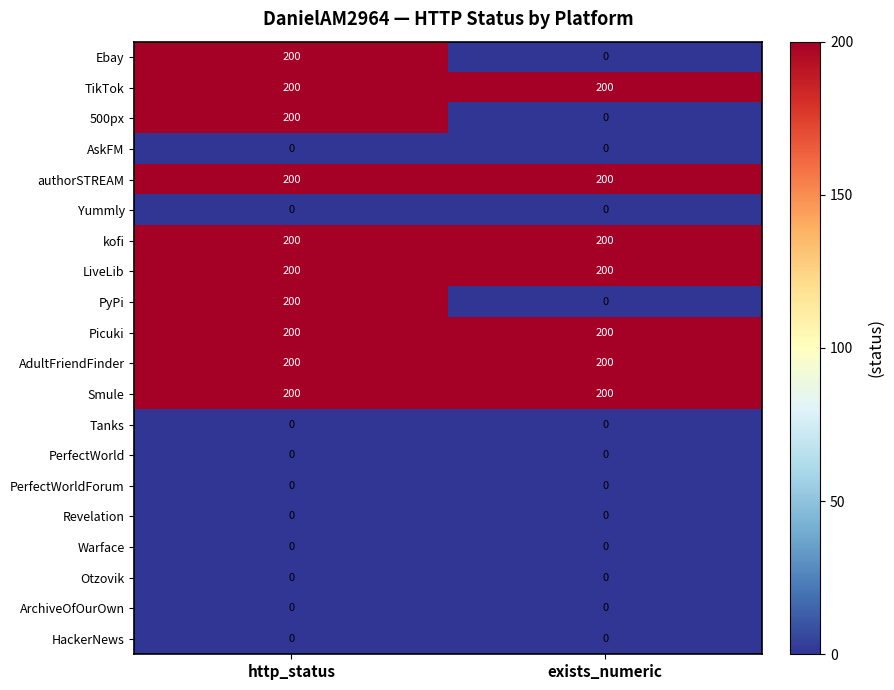

List the labels in order of Ebay value, largest first.

http_status, exists_numeric